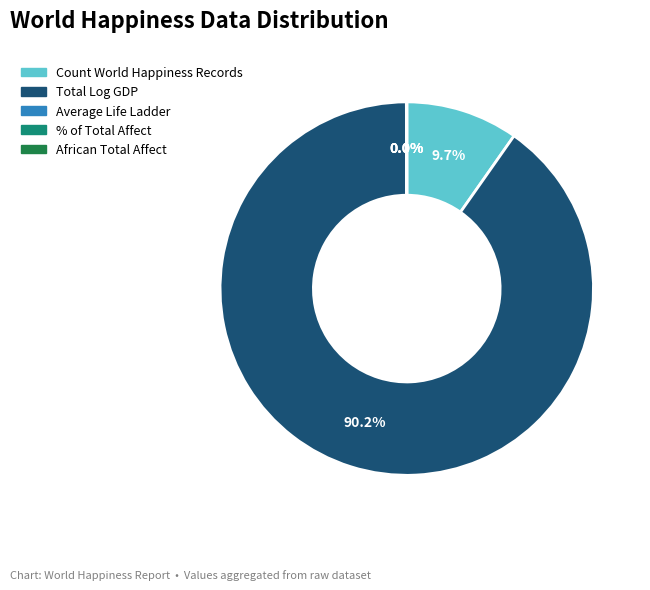

What is the majority slice?

Total Log GDP